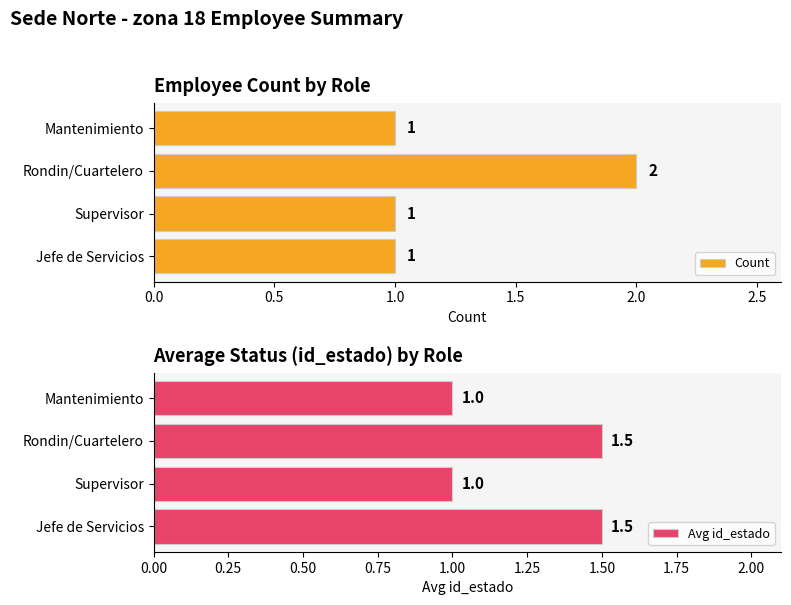

The value of Count at Rondin/Cuartelero is 3. True or false?

False